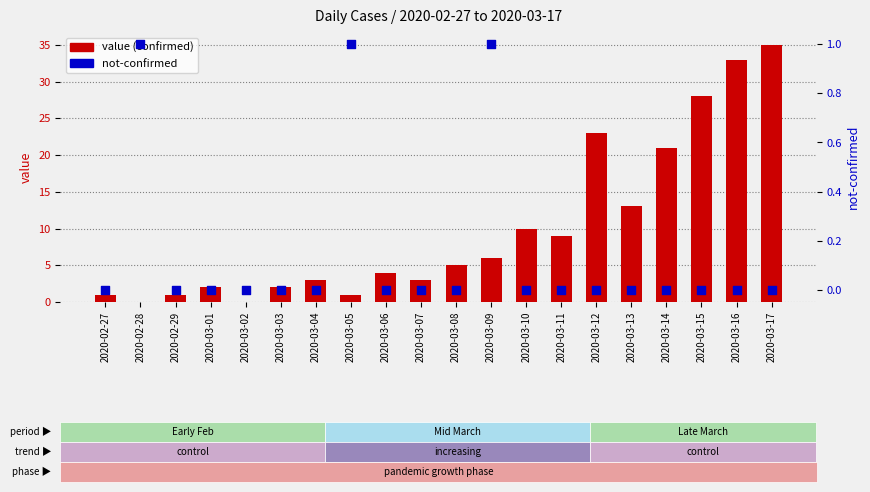

Is the value of value (confirmed) at 2020-03-09 greater than the value of not-confirmed at 2020-03-10?

Yes